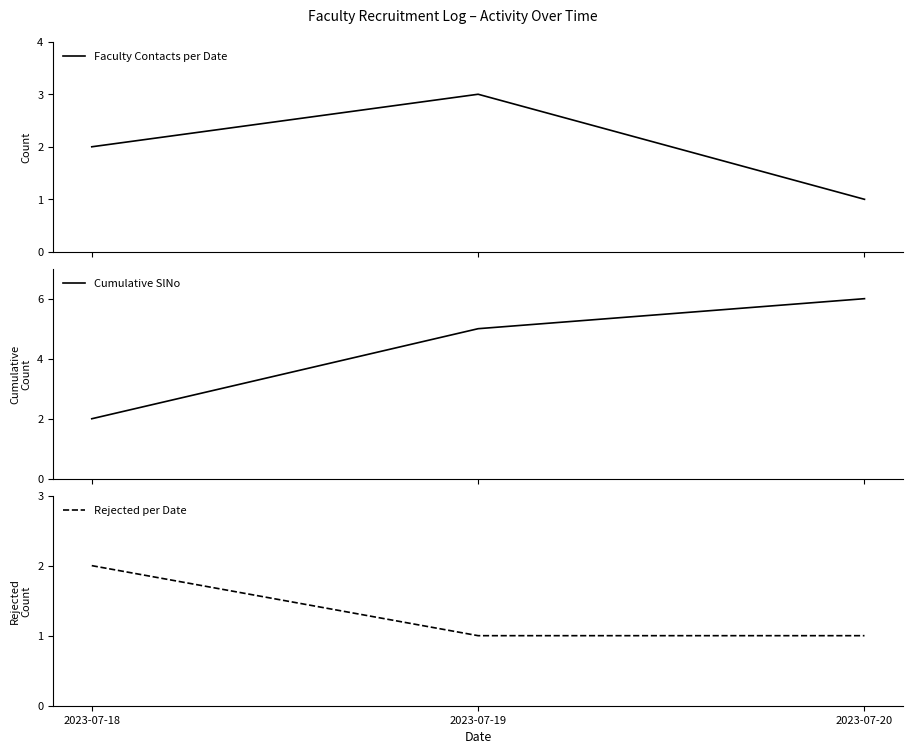

At 2023-07-20, list the series in order from smallest to largest.

Faculty Contacts per Date, Rejected per Date, Cumulative SlNo